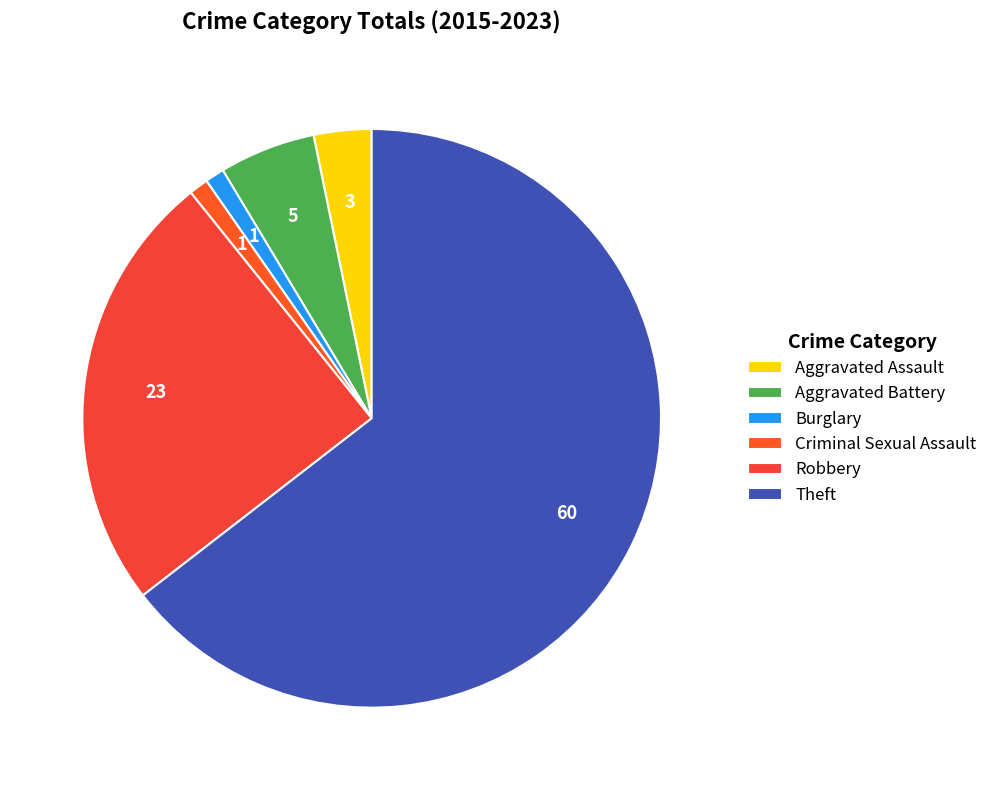

Combined, do Criminal Sexual Assault and Burglary account for over 50%?

No